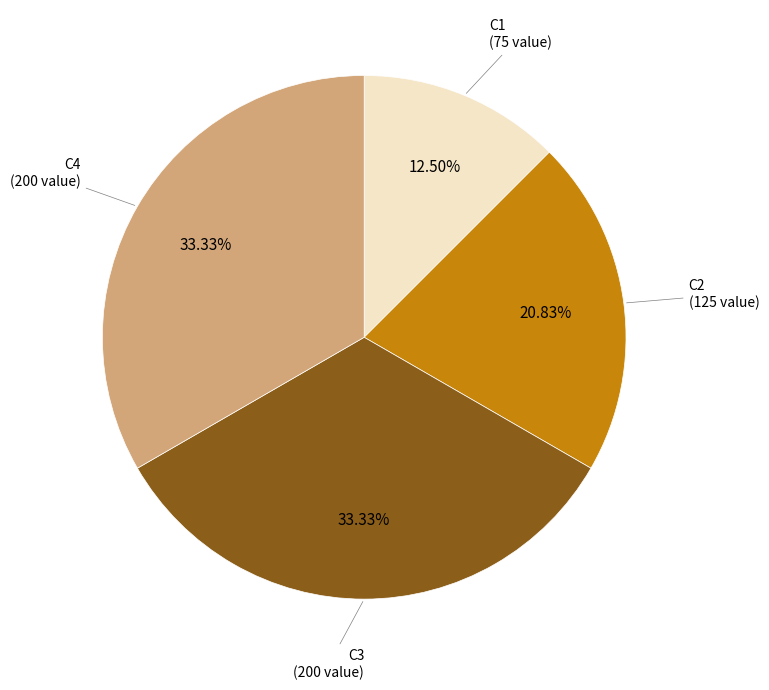

Is there a majority slice in this chart?

No